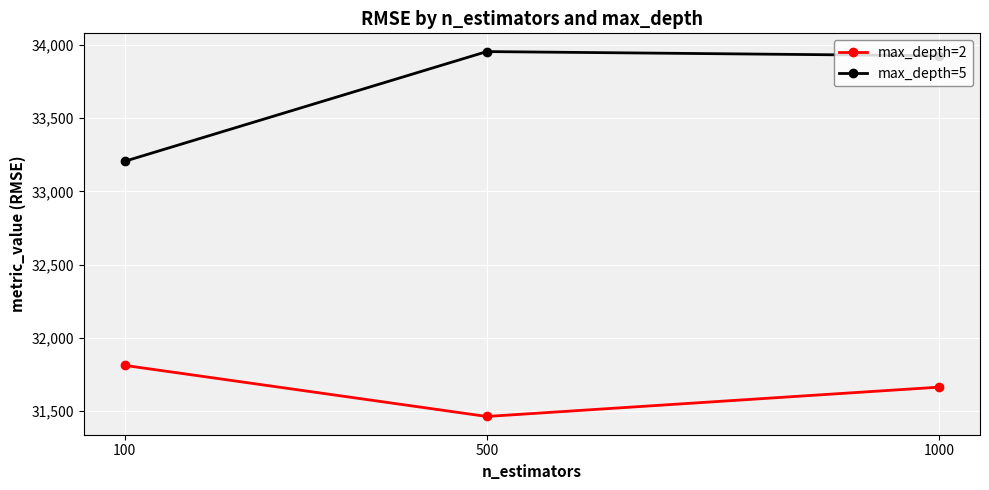

True or false: max_depth=5 has a value of 49145.1 at 100.

False